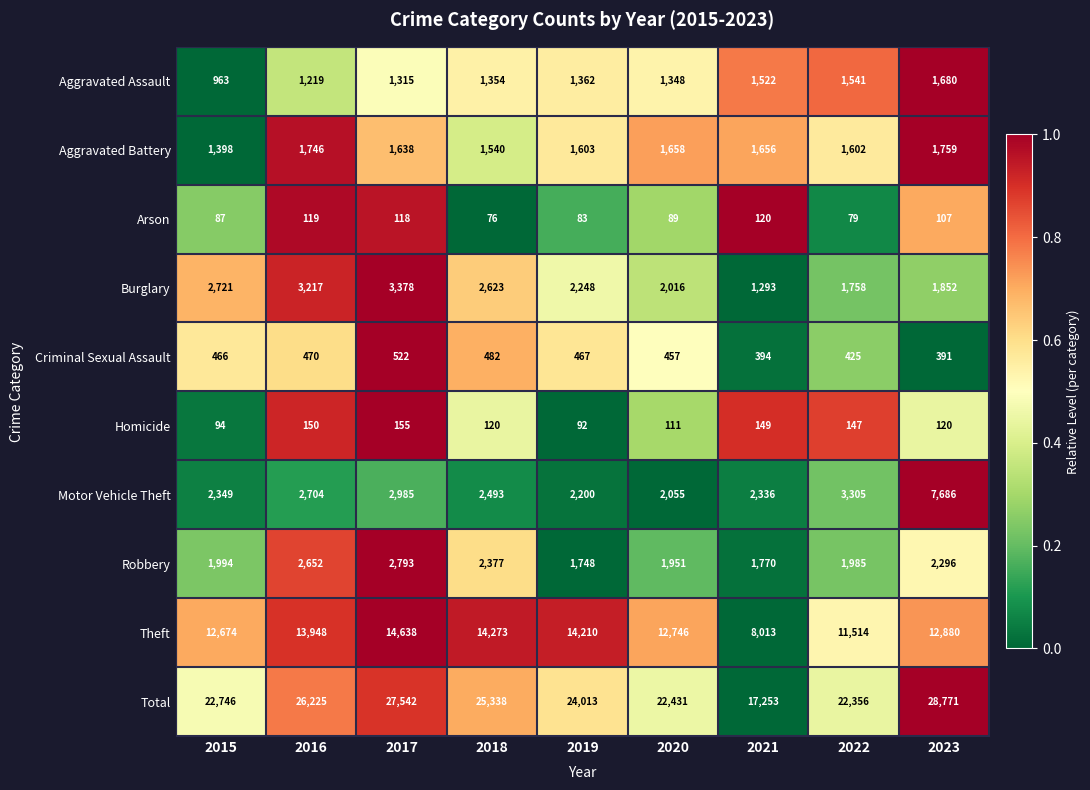

Which series has the largest total across all categories?

Total